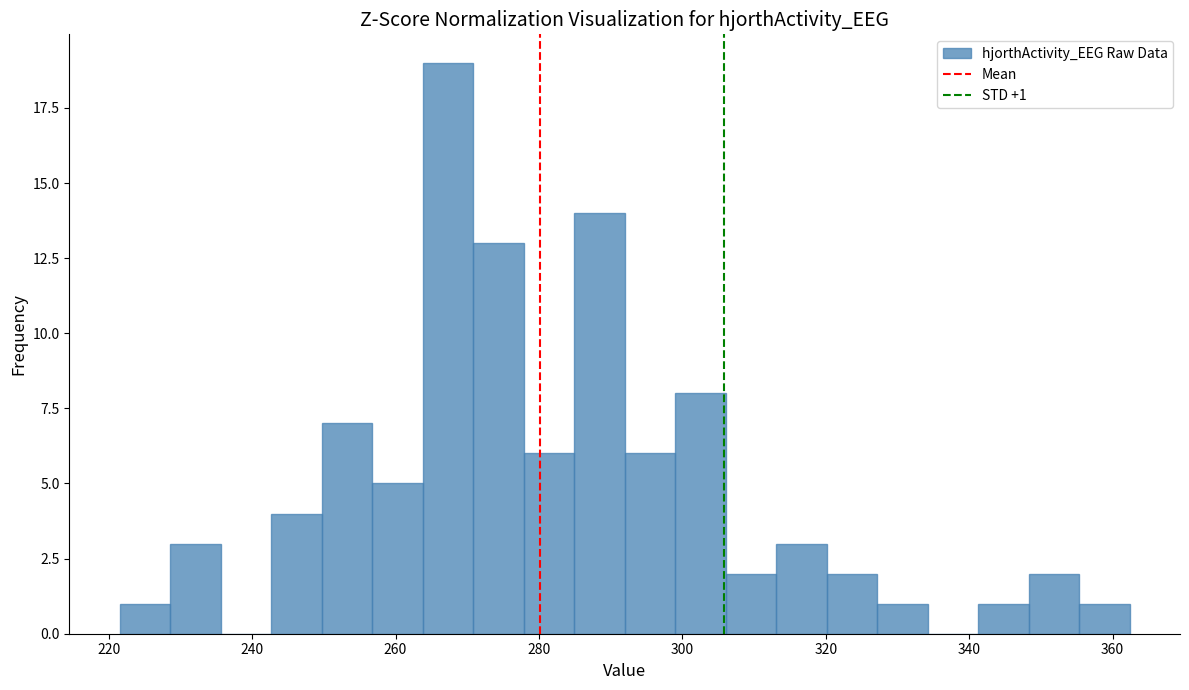

Read against the x-axis, roughly where is the centre of the tallest bar?

268